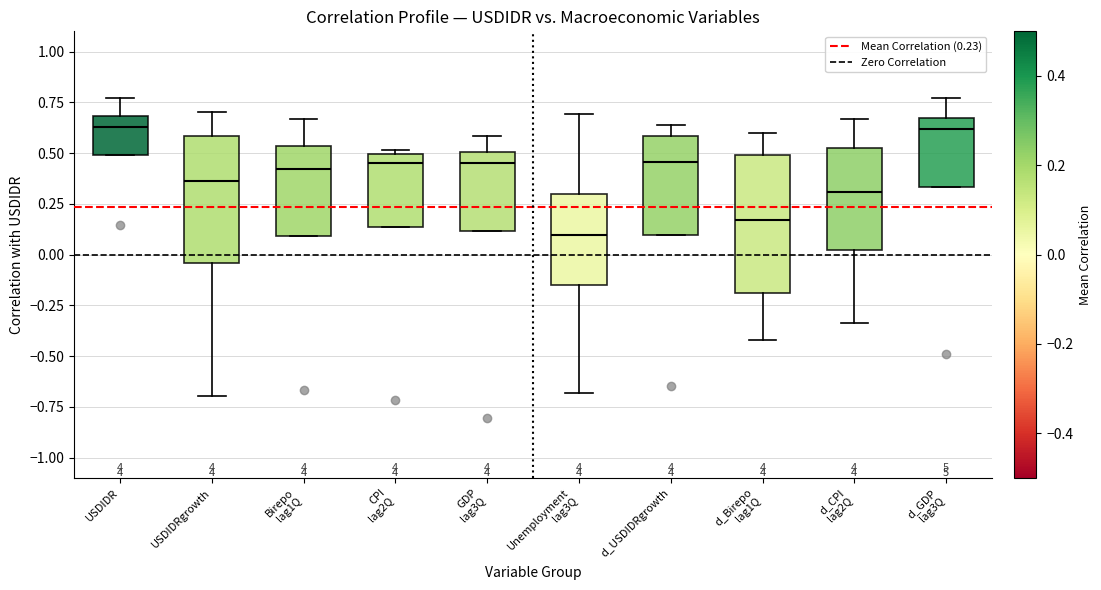

Reading left to right, transcribe this box plot: for each box, give where its median line is, the range the box spans, and where its two whiskers end, as read against the y-axis. The values are not printed on the chart, so give them approximately, as read against the axis.

USDIDR: median 0.65, box 0.50 to 0.70, whiskers 0.50 to 0.75
USDIDRgrowth: median 0.35, box -0.05 to 0.60, whiskers -0.70 to 0.70
Birepo lag1Q: median 0.40, box 0.10 to 0.55, whiskers 0.10 to 0.65
CPI lag2Q: median 0.45, box 0.15 to 0.50, whiskers 0.15 to 0.50 (just above the box's upper edge)
GDP lag3Q: median 0.45, box 0.10 to 0.50, whiskers 0.10 to 0.60
Unemployment lag3Q: median 0.10, box -0.15 to 0.30, whiskers -0.70 to 0.70
d_USDIDRgrowth: median 0.45, box 0.10 to 0.60, whiskers 0.10 to 0.65
d_Birepo lag1Q: median 0.15, box -0.20 to 0.50, whiskers -0.40 to 0.60
d_CPI lag2Q: median 0.30, box 0.00 to 0.50, whiskers -0.35 to 0.65
d_GDP lag3Q: median 0.60, box 0.35 to 0.65, whiskers 0.35 to 0.75